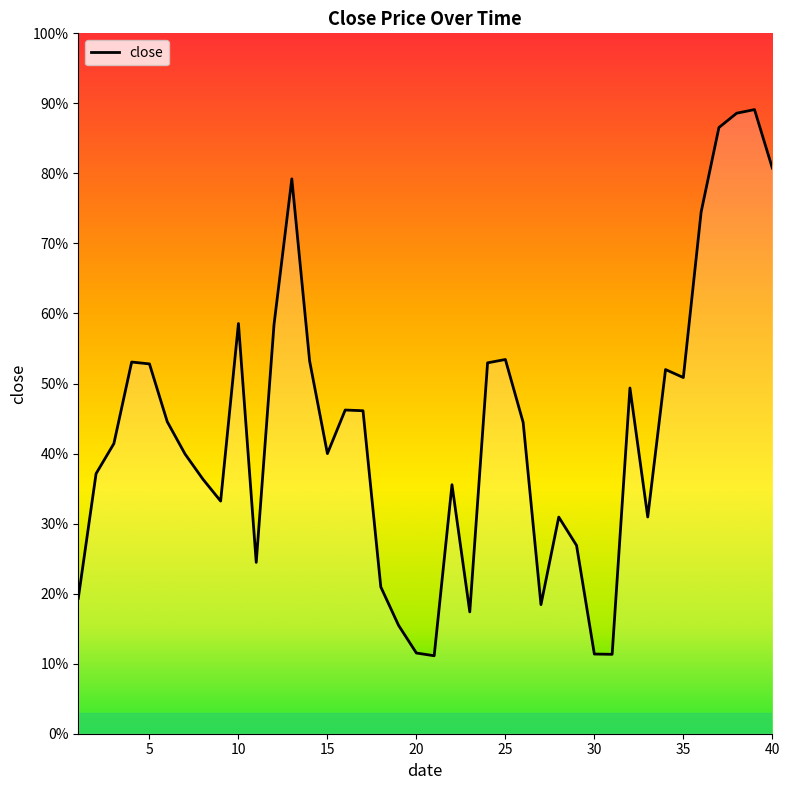

What is the smallest value displayed?

0.1